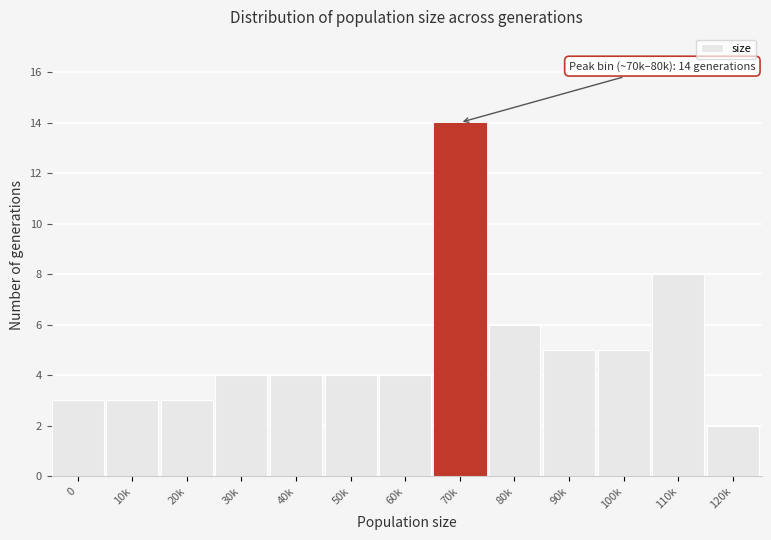

Reading right to left, what are all the values shown in this chart?

2	8	5	5	6	14	4	4	4	4	3	3	3